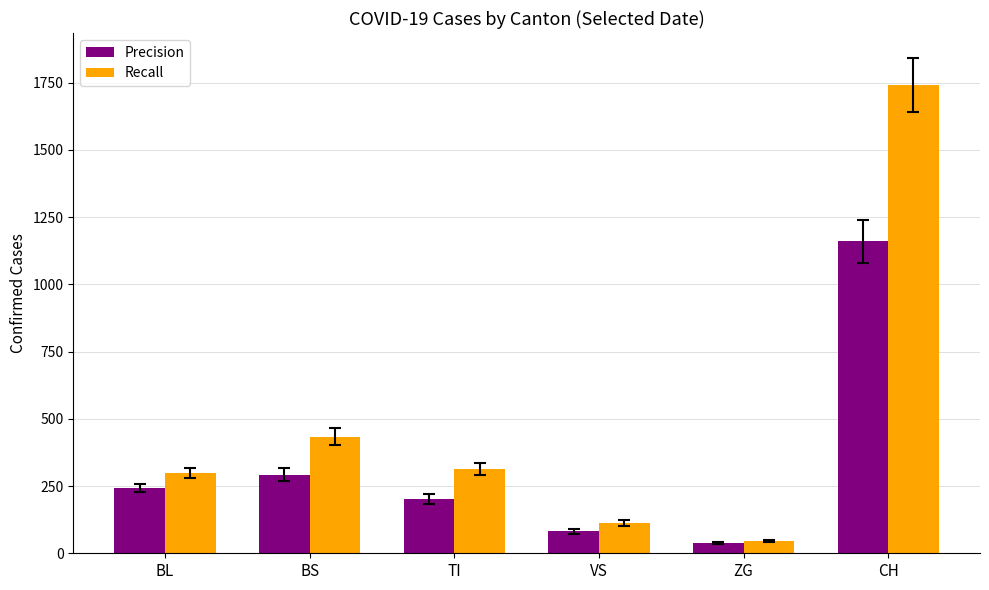

Rank the series by their maximum value, from highest to lowest.

Recall, Precision